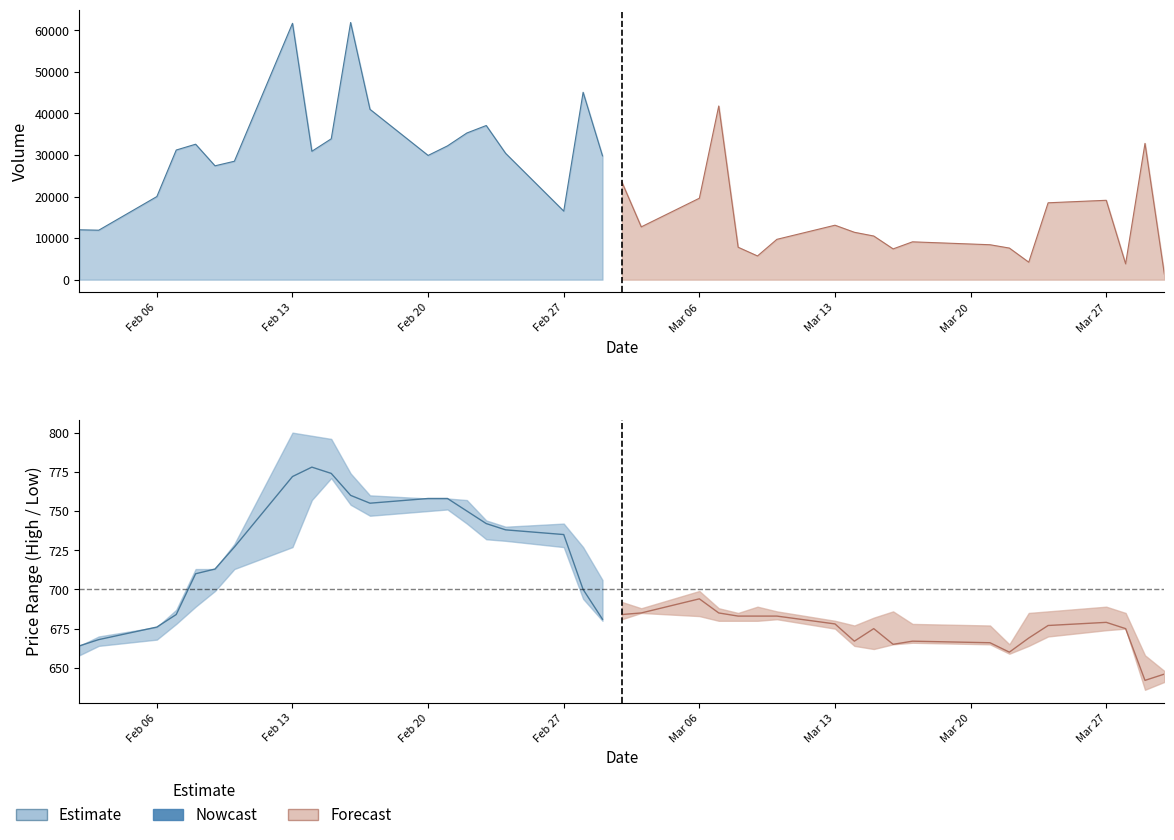

Where does the Nowcast (fore) series first go above 677?

Feb 06